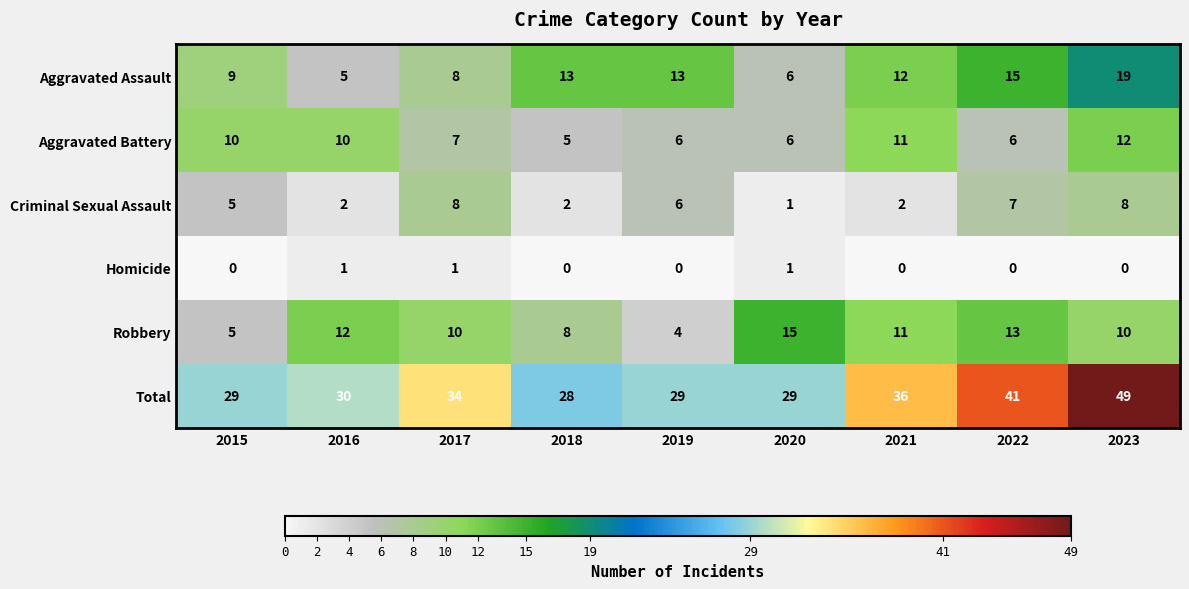

What is the difference between the highest and lowest values at 2019?

29